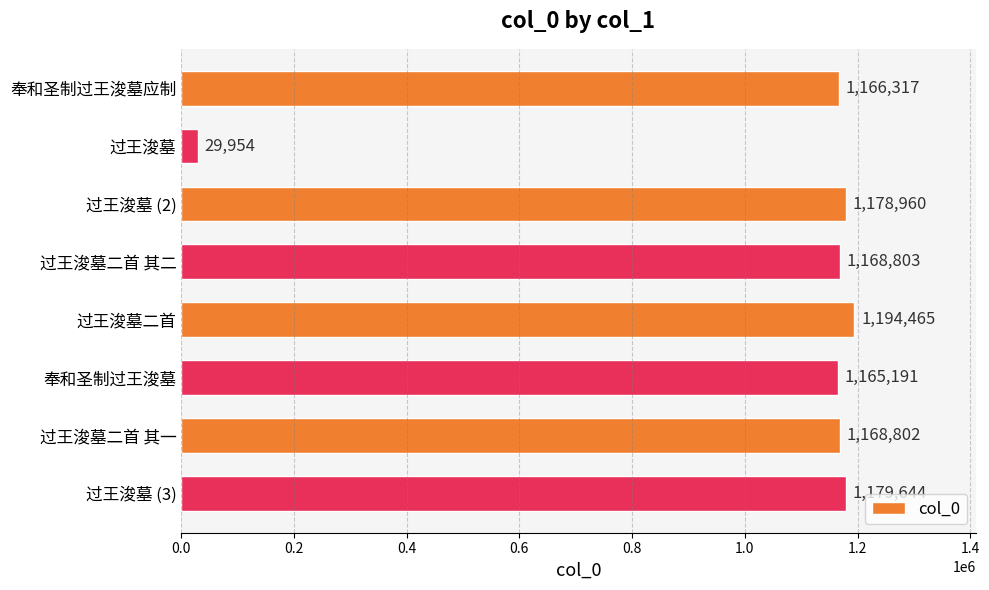

The value at 过王浚墓 (2) is 294380. True or false?

False